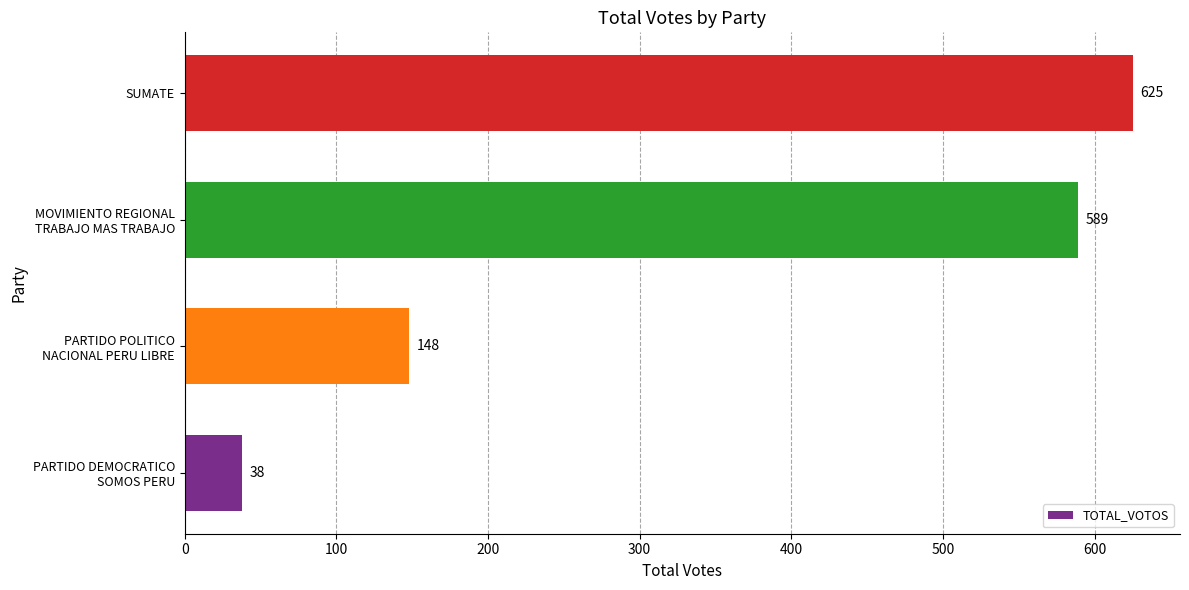

The chart shows a value of 625 at SUMATE. True or false?

True